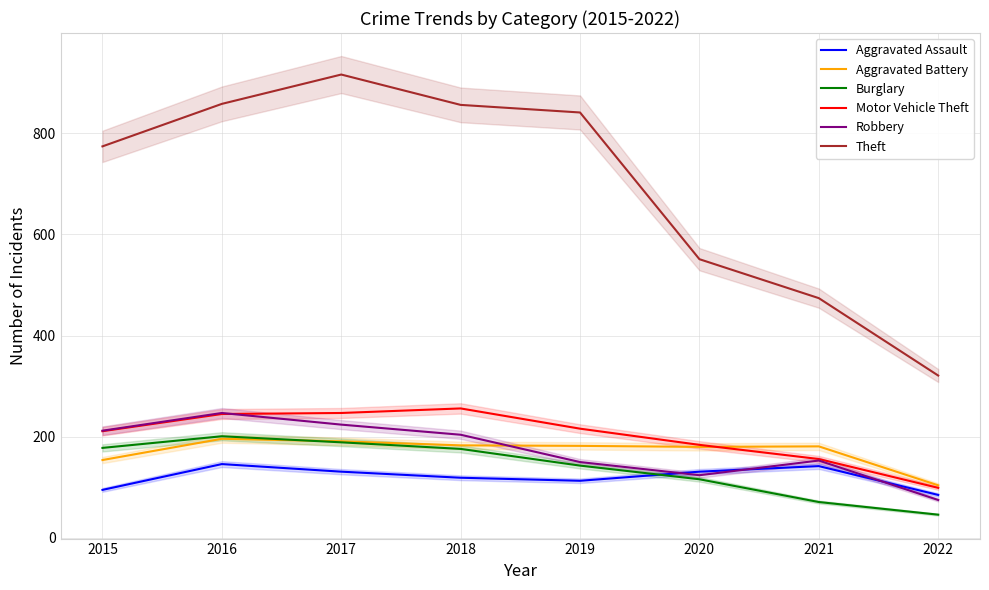

Count the number of categories in the chart.

8